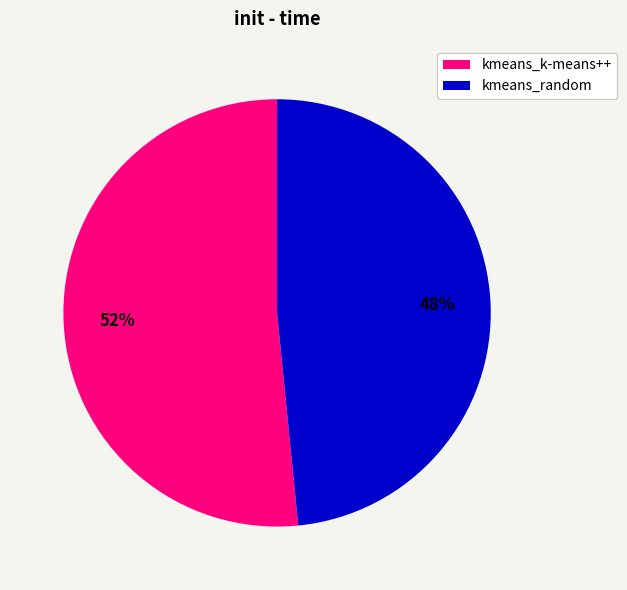

To the nearest percent, what is the combined percentage of kmeans_k-means++ and kmeans_random?

100%